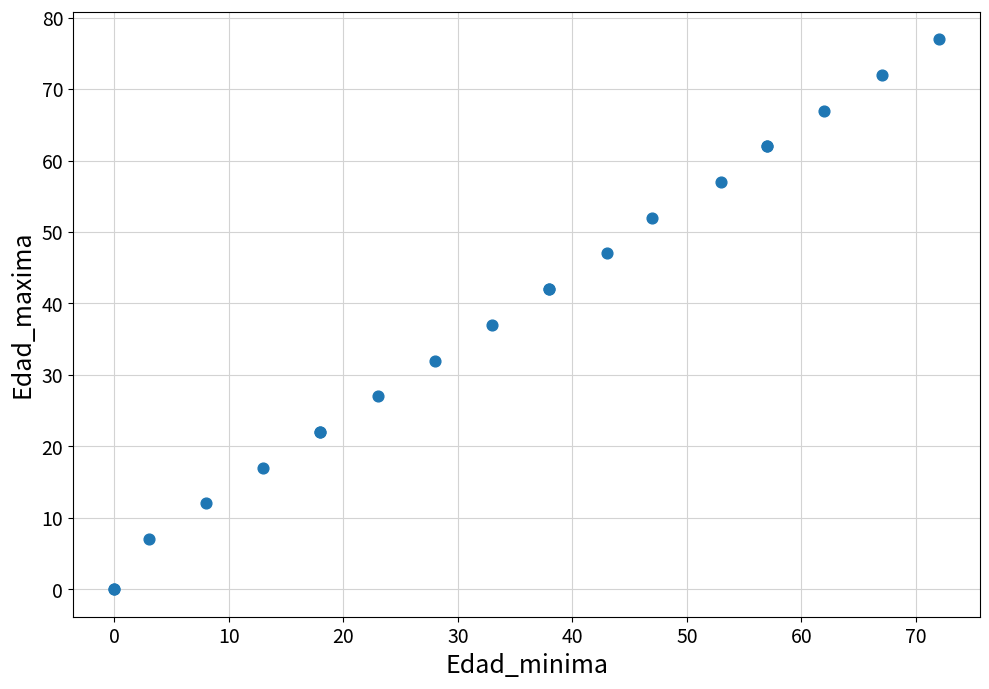

What Y value in the scatter plot is closest to 38?

37